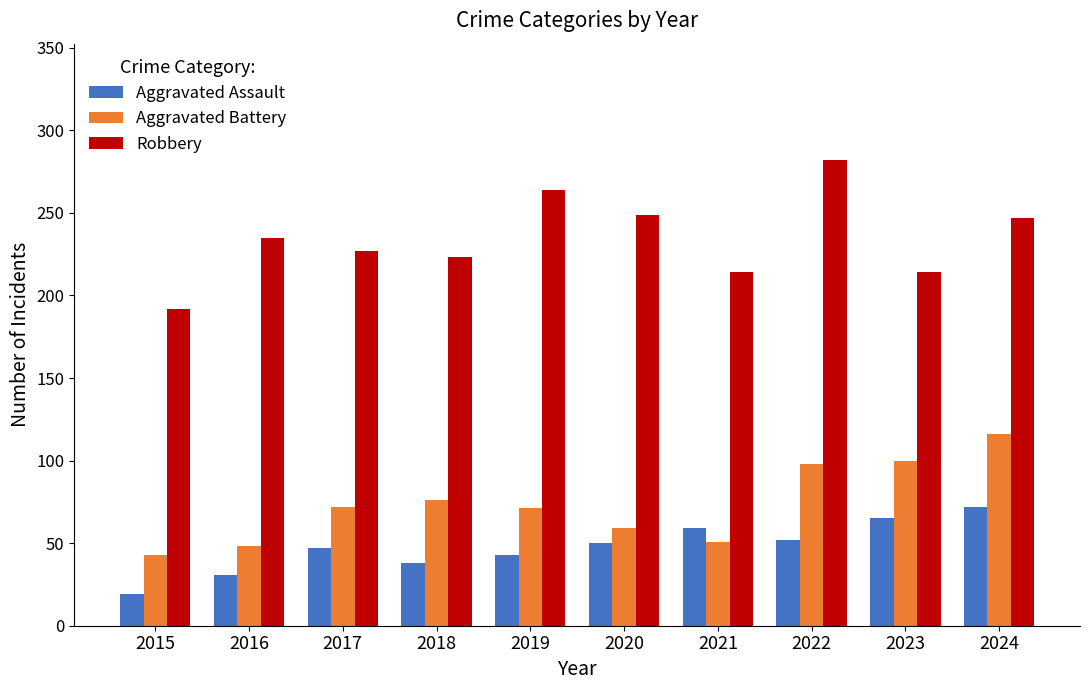

Which label corresponds to the smallest value in the chart?

2015